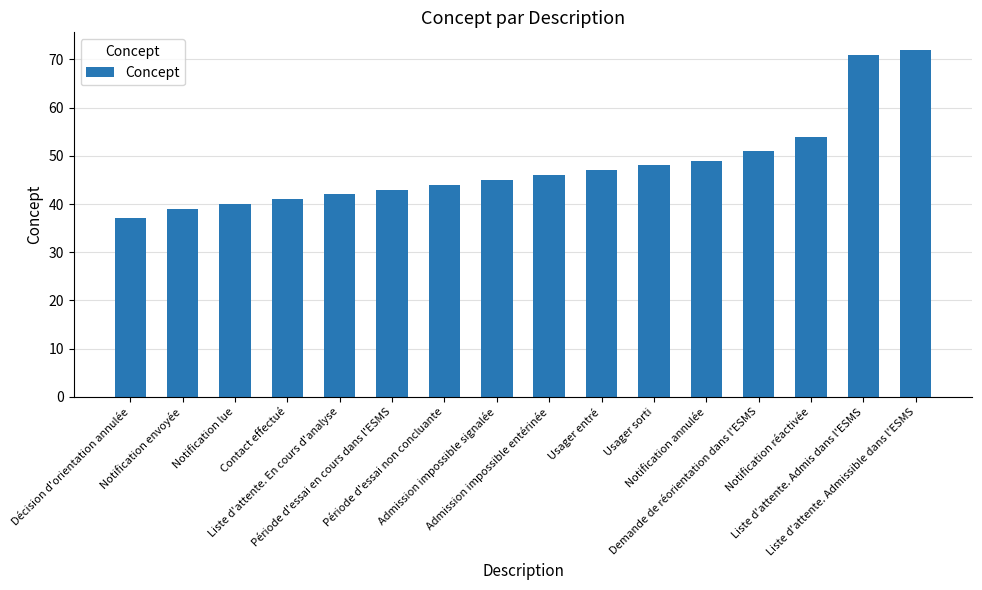

What is the approximate value at Liste d'attente. En cours d'analyse, to the nearest 5?

40